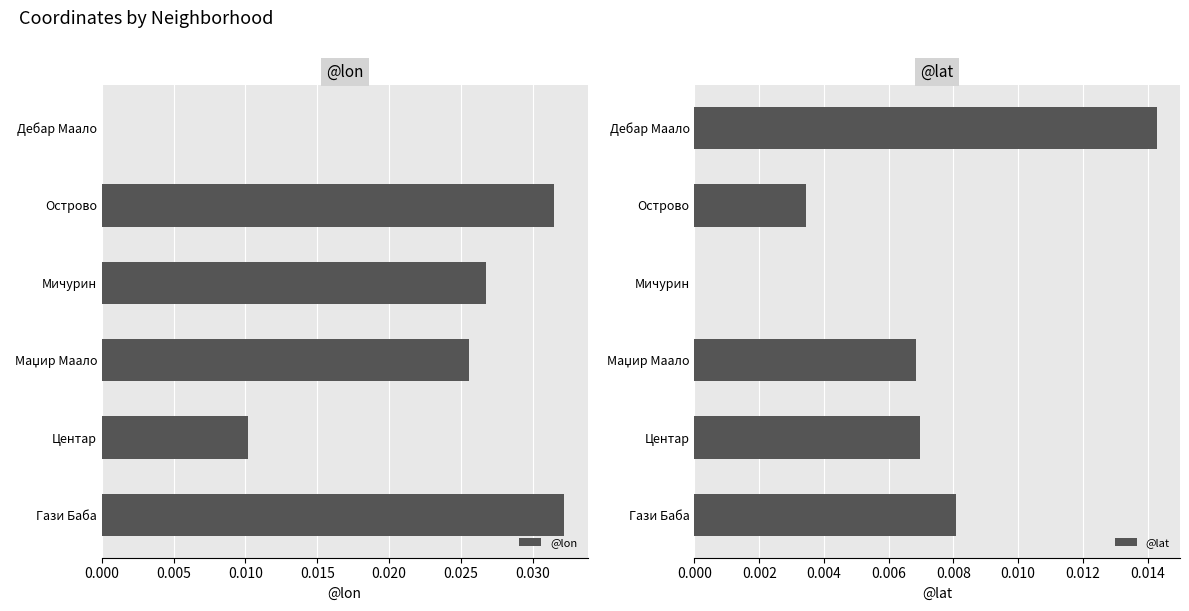

True or false: @lat has a value of 0.0 at Мичурин.

True